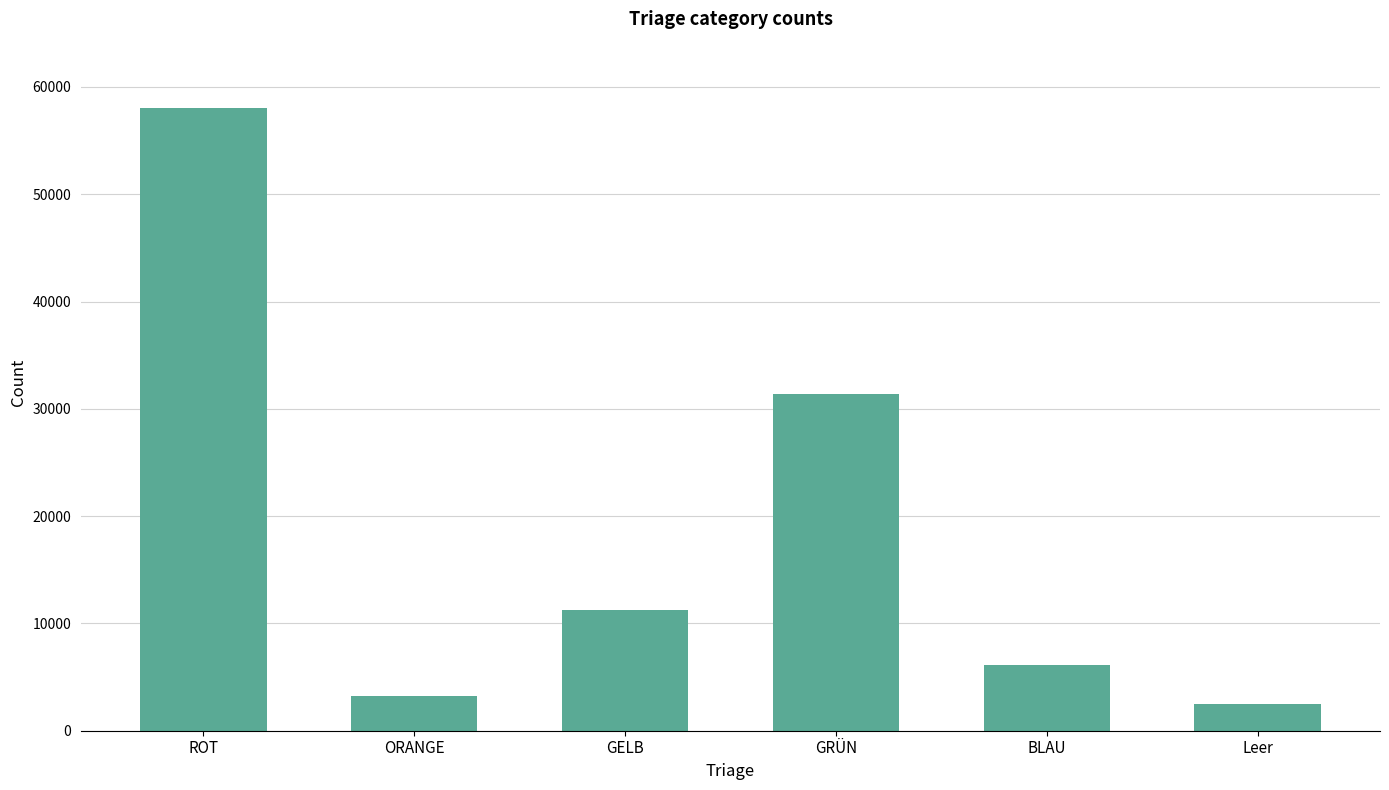

What is the difference between the maximum and second lowest values?

54863